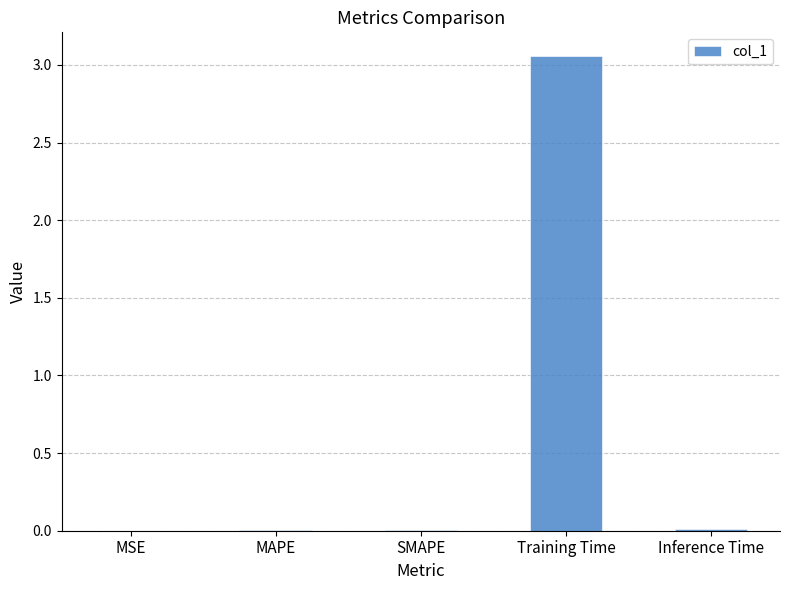

Which has a higher value, Training Time or MSE?

Training Time